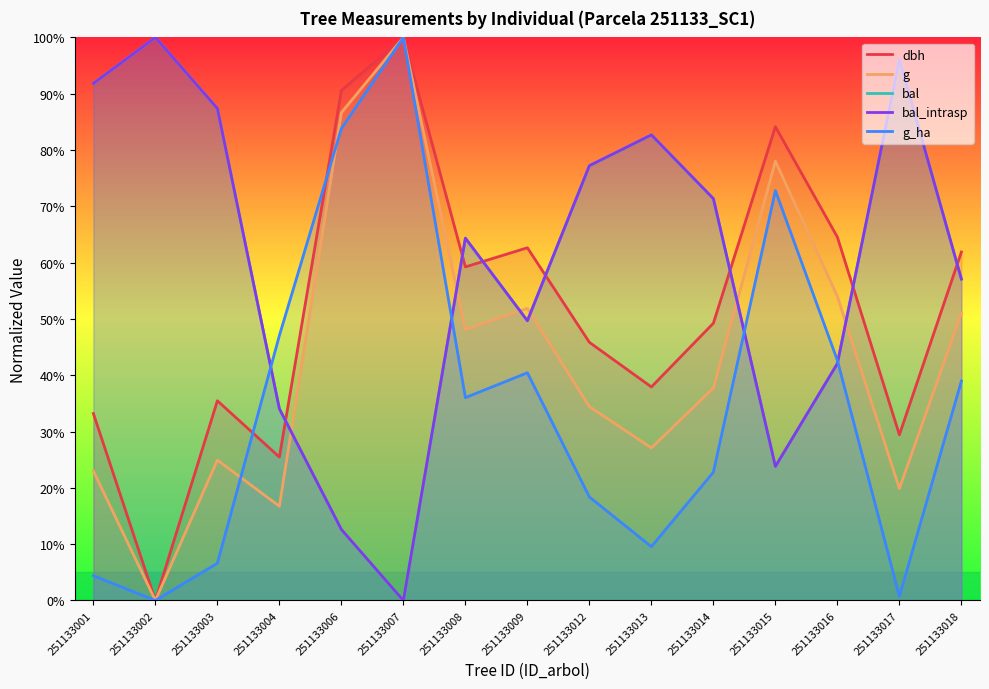

How many lines are shown in the chart?

5